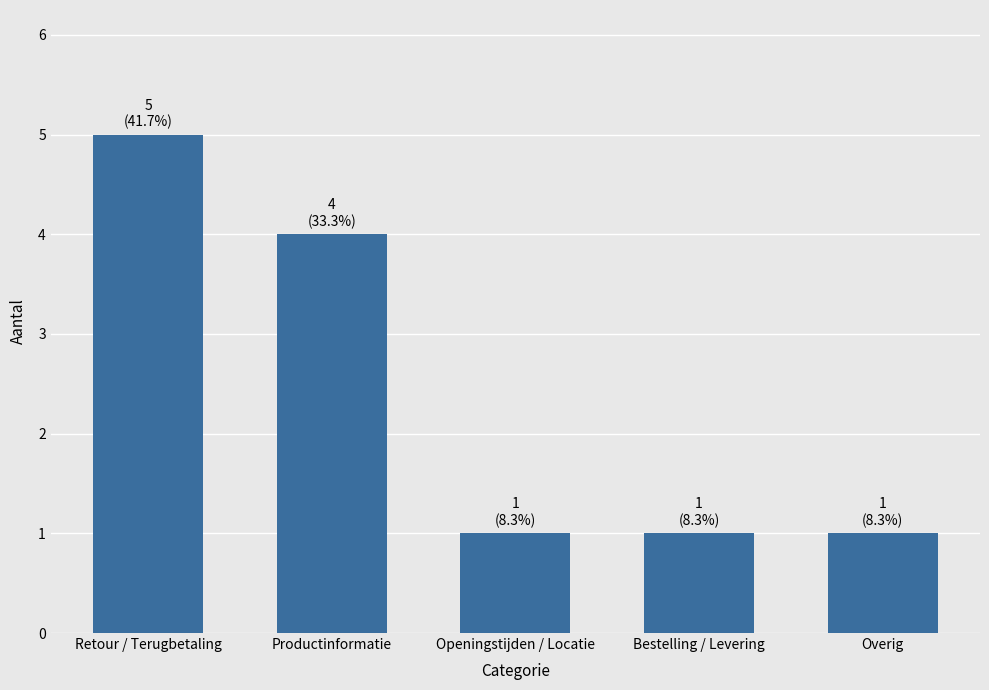

How many data points does each series have?

5